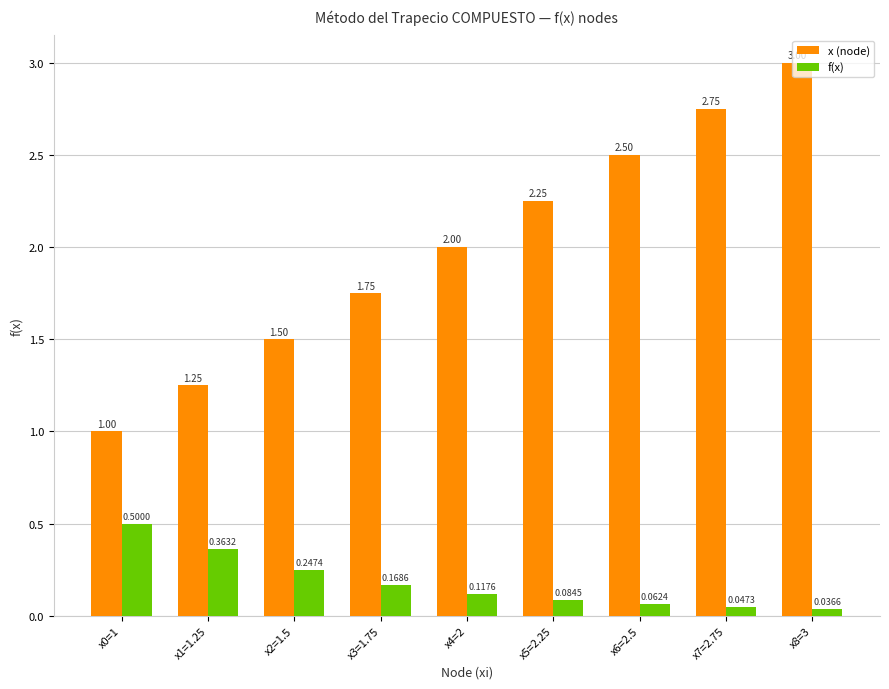

What is the difference between the maximum and minimum values in the f(x) series?

0.5